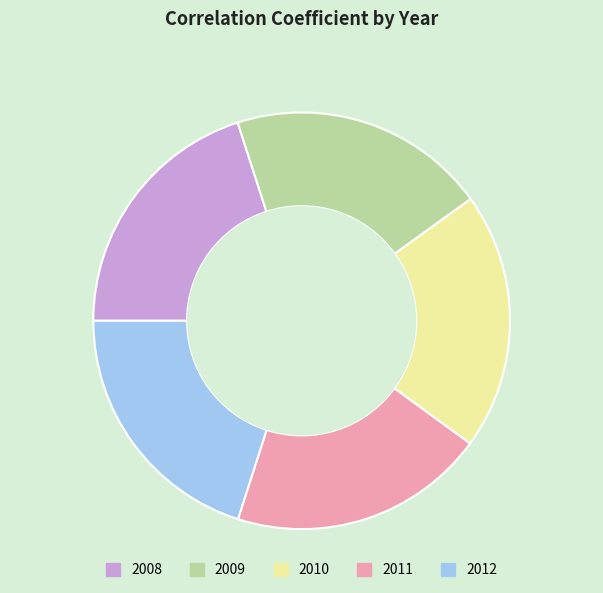

The 2012 slice represents 30% of the pie. True or false?

False